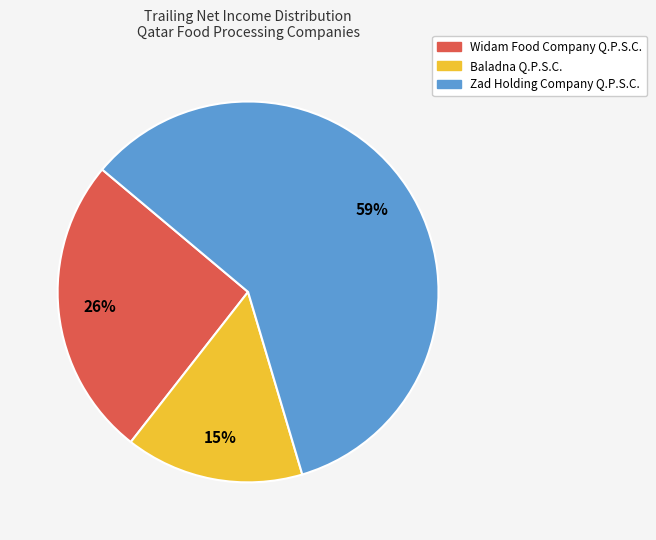

Which category has the biggest portion of the pie?

Zad Holding Company Q.P.S.C.